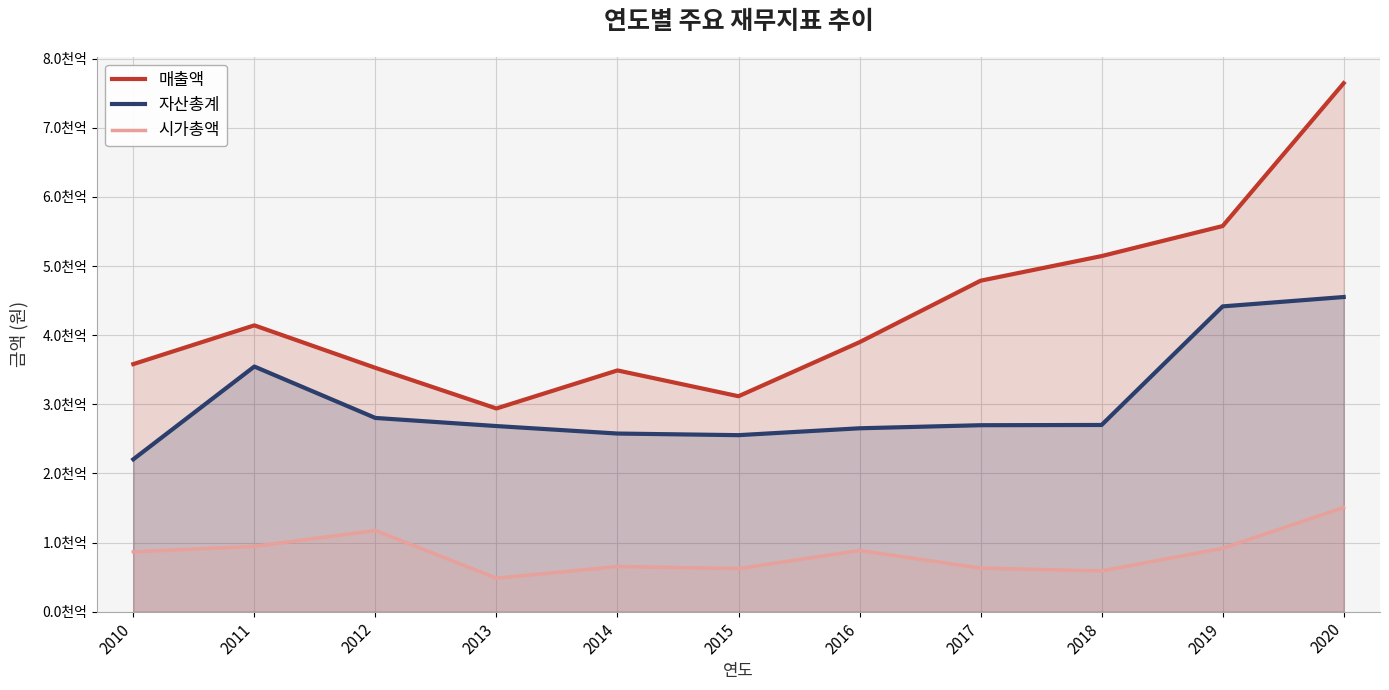

Reading left to right, what are all the values shown in this chart?

매출액: 2010=358125905510	2011=414196966923	2012=352731318840	2013=293939649838	2014=348977005113	2015=311647591071	2016=389840573433	2017=478778393533	2018=514409962629	2019=557843292475	2020=764493333373
자산총계: 2010=220397708774	2011=354605707565	2012=280234831953	2013=268503213228	2014=257666159509	2015=255336119305	2016=265272291915	2017=269724156594	2018=270074527044	2019=441620560731	2020=455172628721
시가총액: 2010=86548793100	2011=94497151650	2012=117490381800	2013=48420278560	2014=65331772910	2015=62305505500	2016=88473817810	2017=63017568420	2018=58923206630	2019=91720118160	2020=150745744440